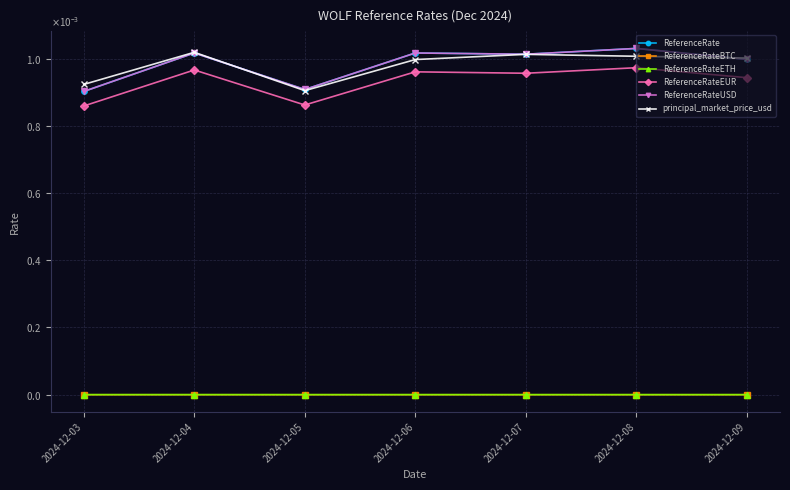

How many categories are shown in the chart?

7